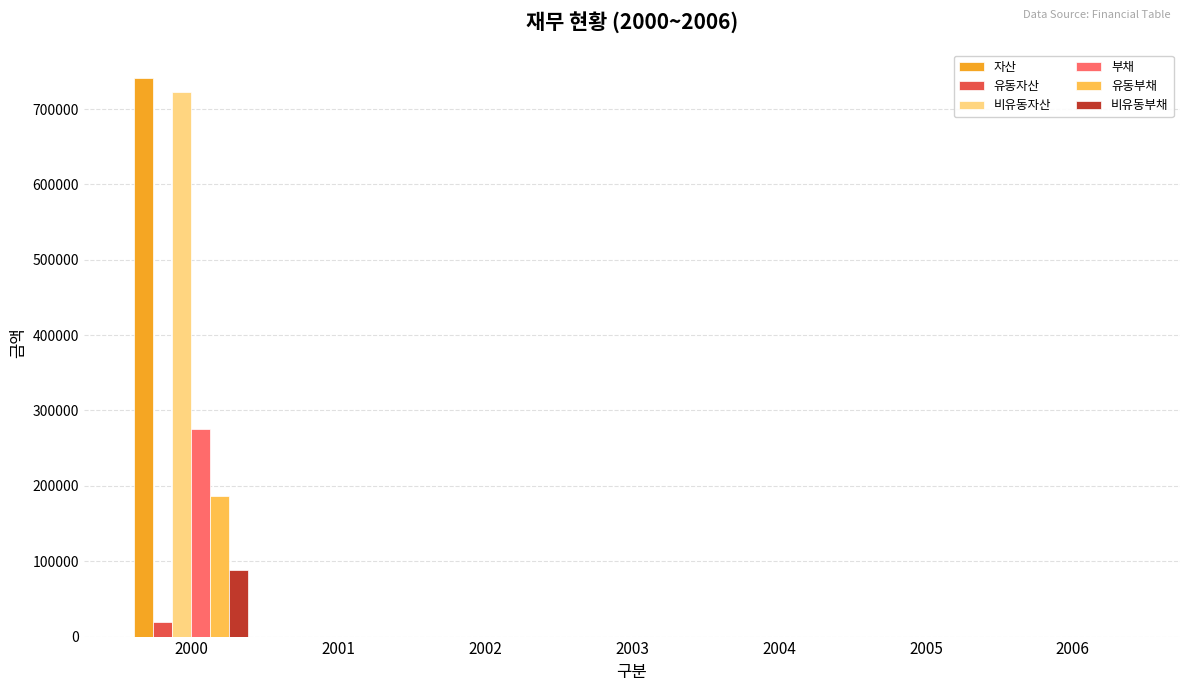

What is the sum of all 부채 values?

275099